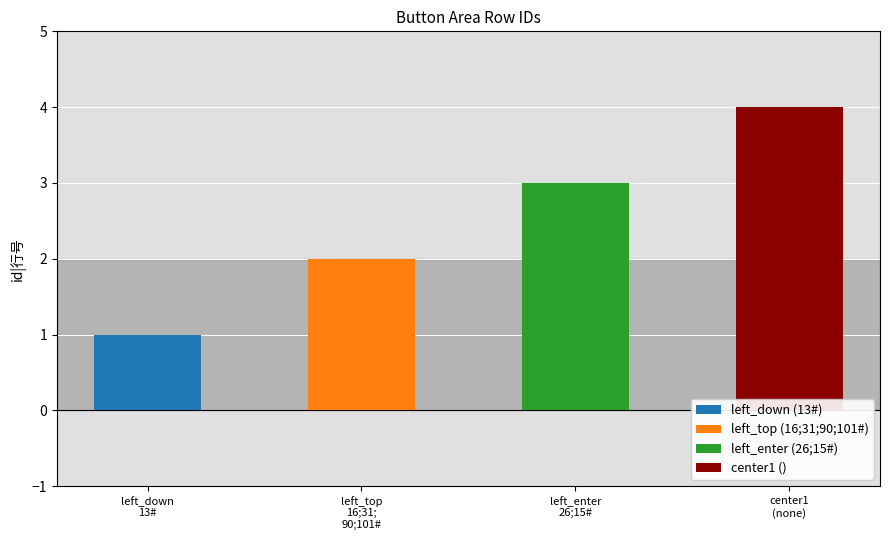

What is the maximum value shown in the chart?

4